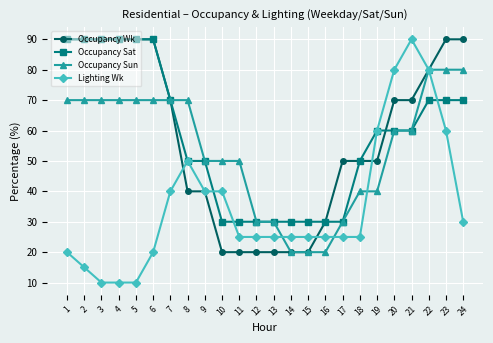

Read the Occupancy Sat value at 17, to the nearest 5.

30